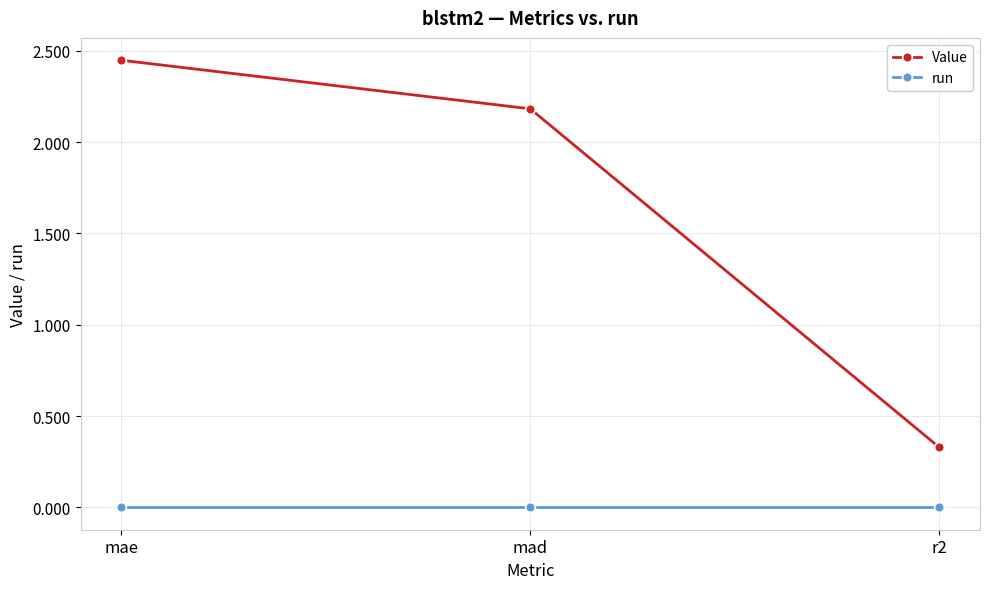

Does the chart have visible grid lines?

Yes